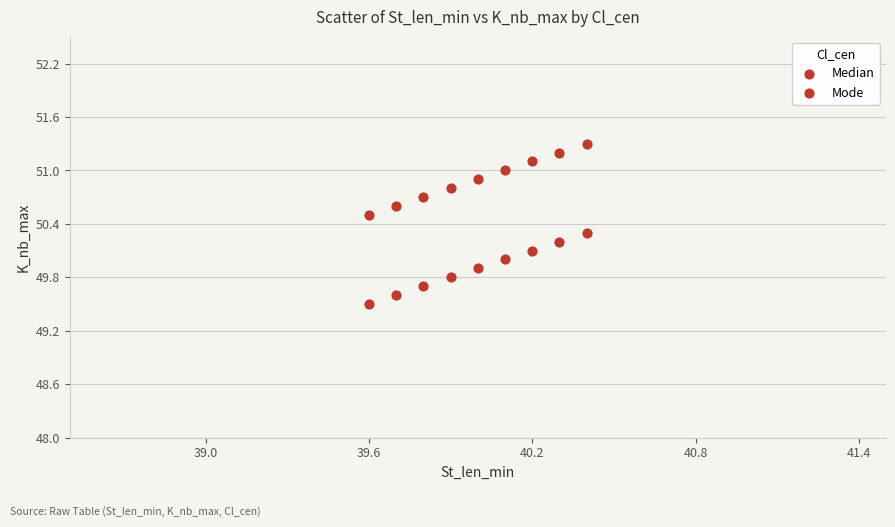

Count the number of points in this scatter plot.

18